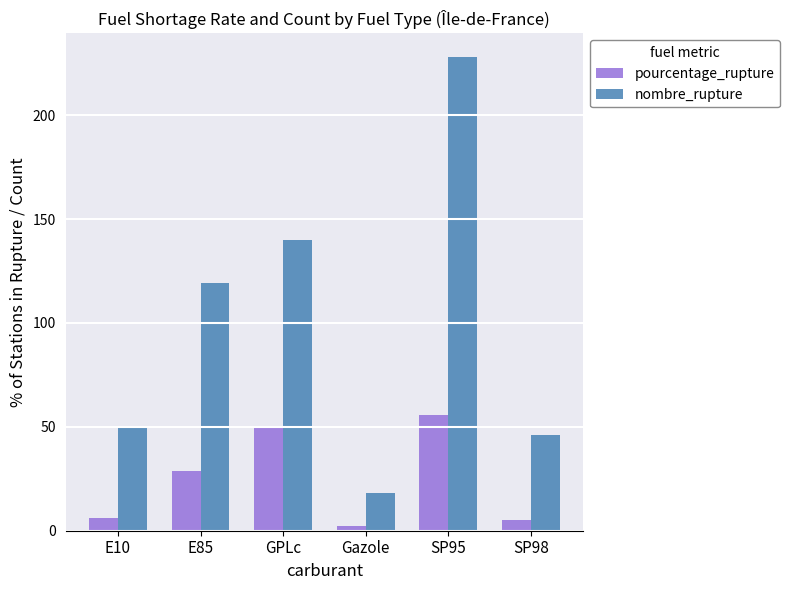

List the series in order of their peak value, lowest first.

pourcentage_rupture, nombre_rupture